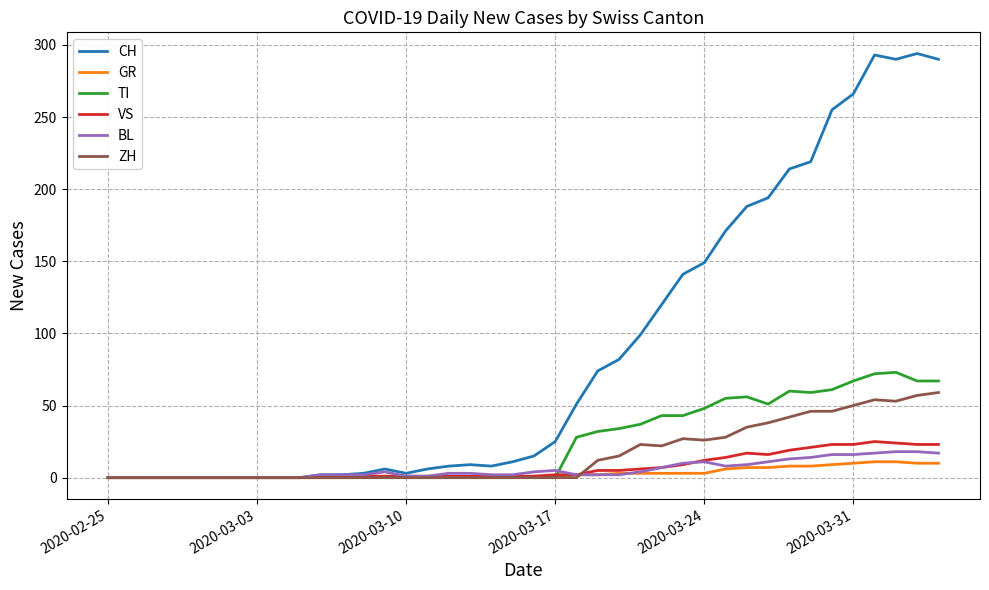

How many values in the ZH series exceed 0?

17